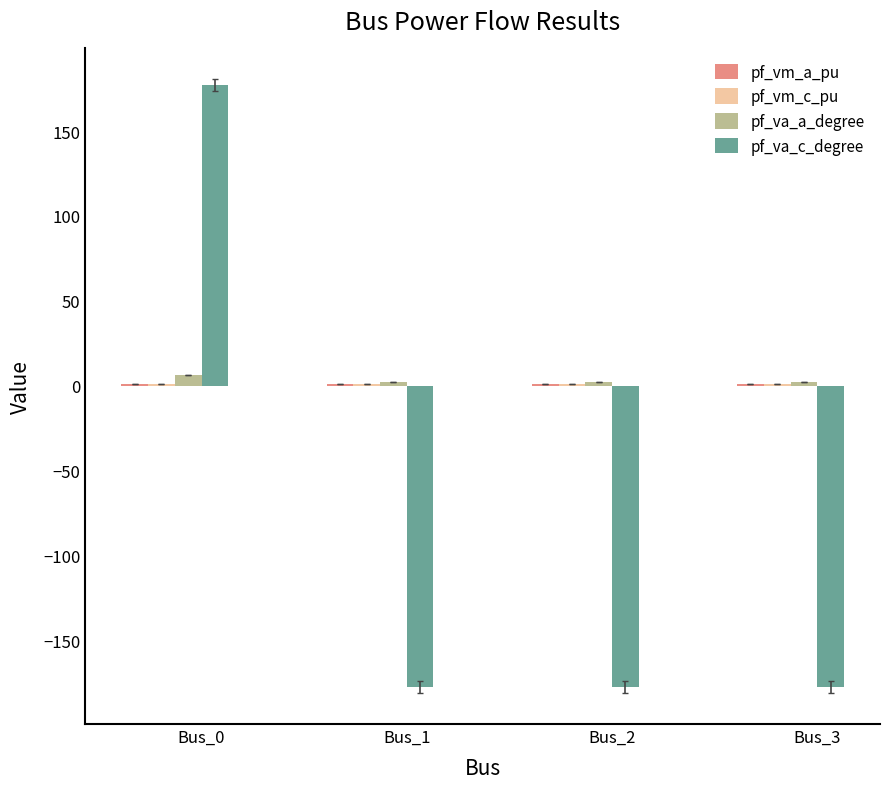

At which category is the sum across all series the highest?

Bus_0